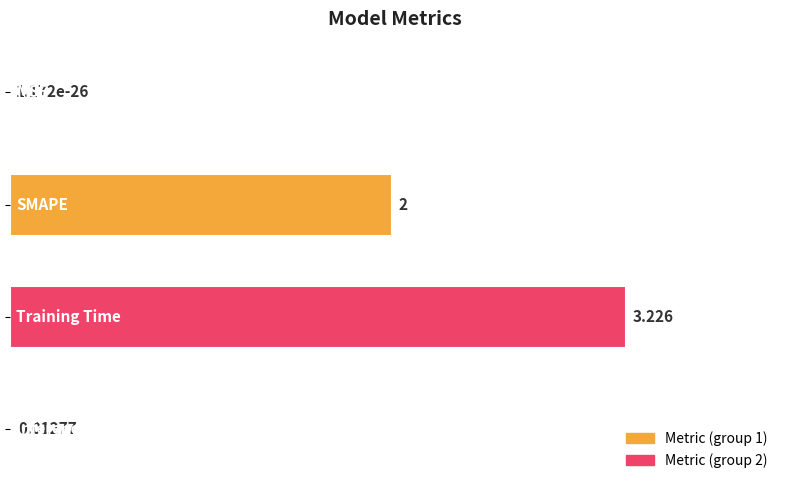

How many categories are shown in the chart?

4